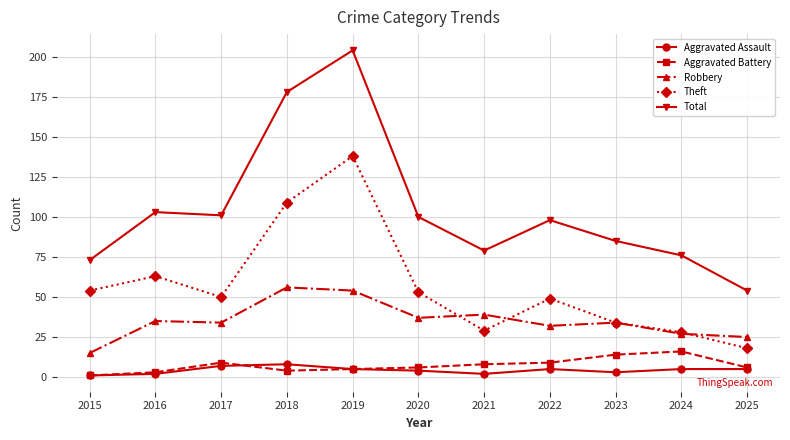

The Aggravated Battery series shows 5 at 2019. True or false?

True